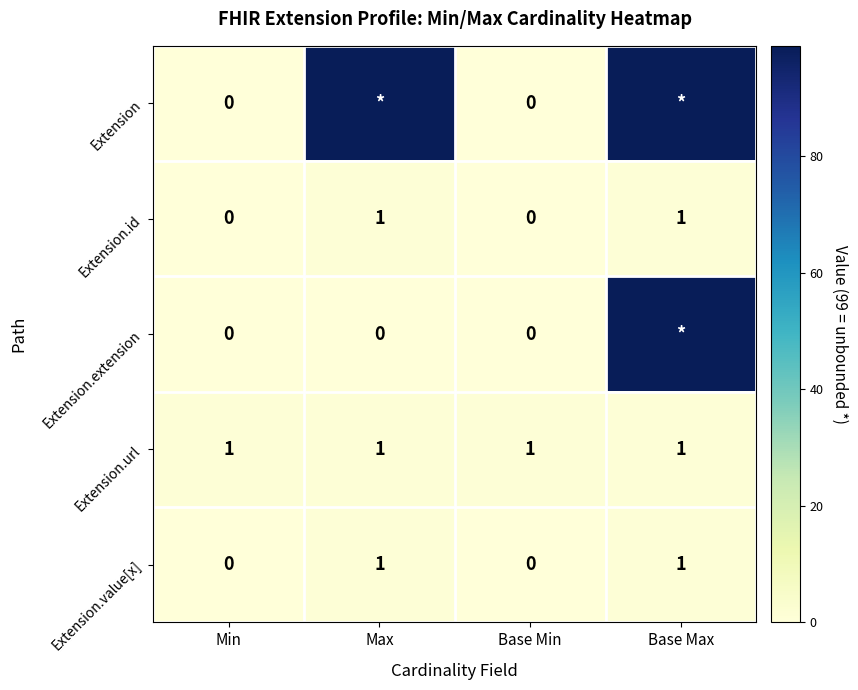

The value of Extension.url at Base Max is 1. True or false?

True